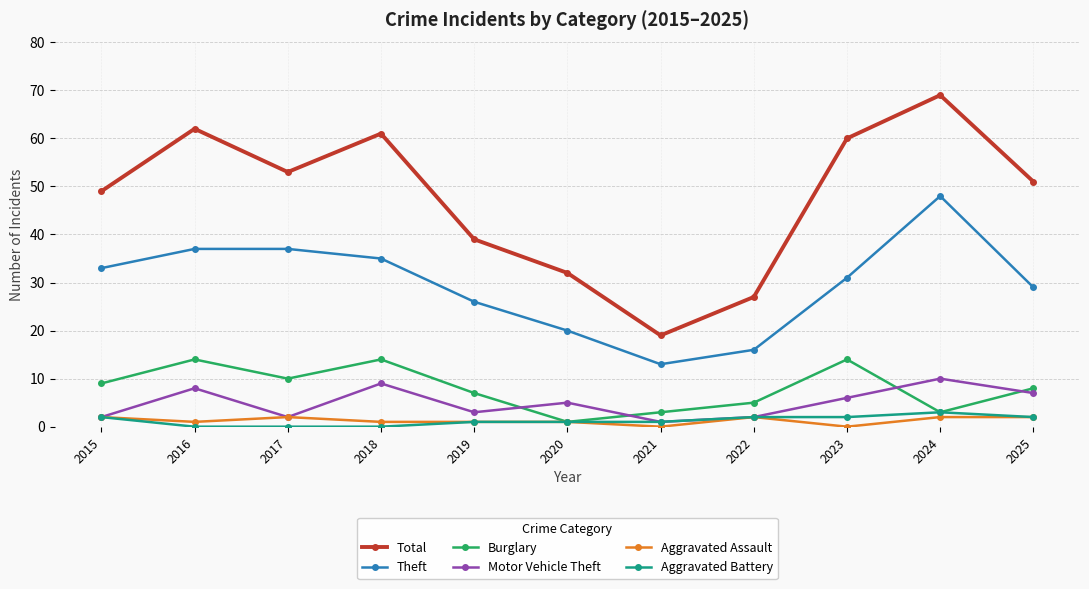

At which category does Motor Vehicle Theft reach its first local valley?

2017